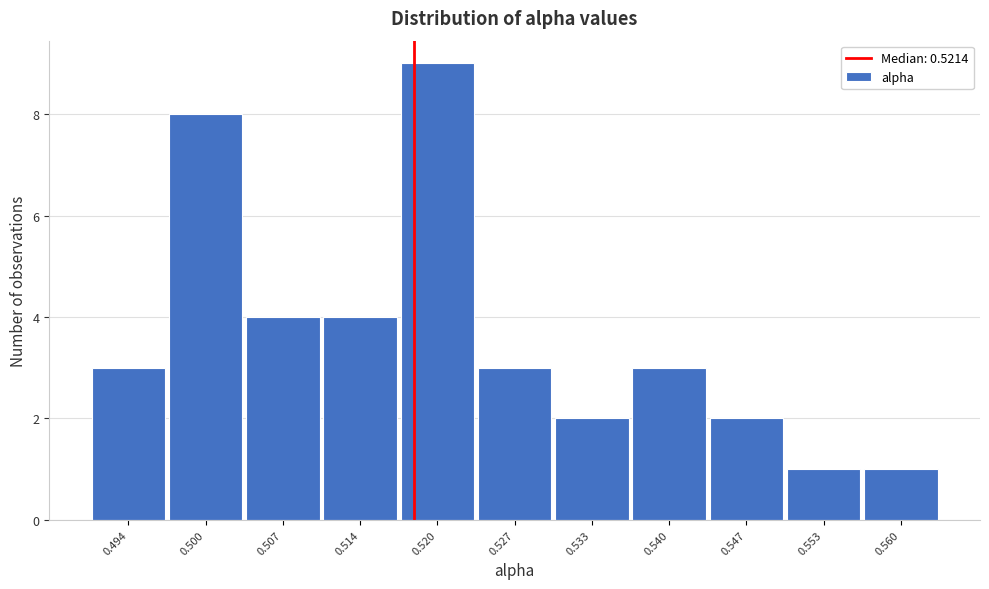

Reading left to right, transcribe all the data shown in this chart.

0.494=3	0.500=8	0.507=4	0.514=4	0.520=9	0.527=3	0.533=2	0.540=3	0.547=2	0.553=1	0.560=1